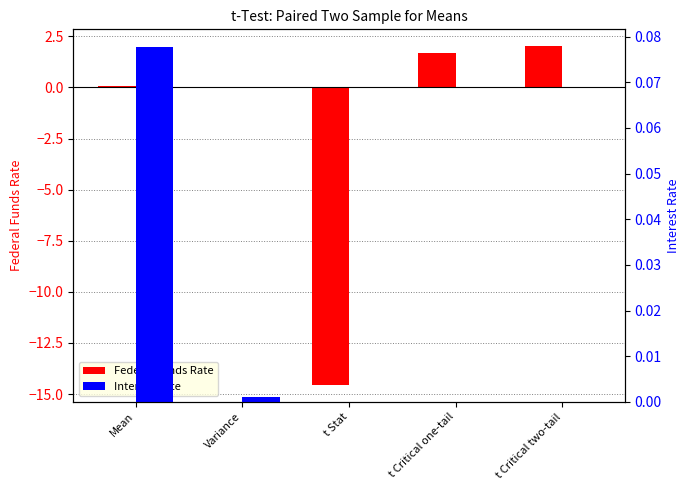

Which label corresponds to the smallest value in the chart?

t Stat